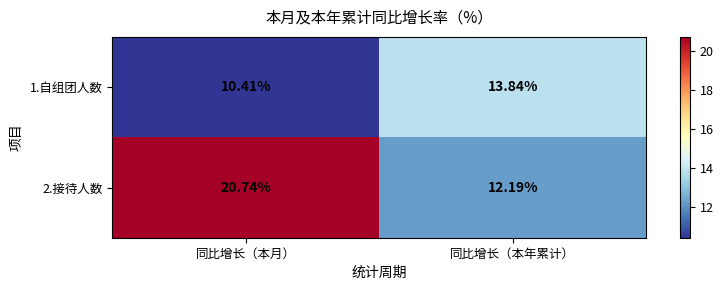

At which category is the sum across all series the highest?

同比增长（本月）